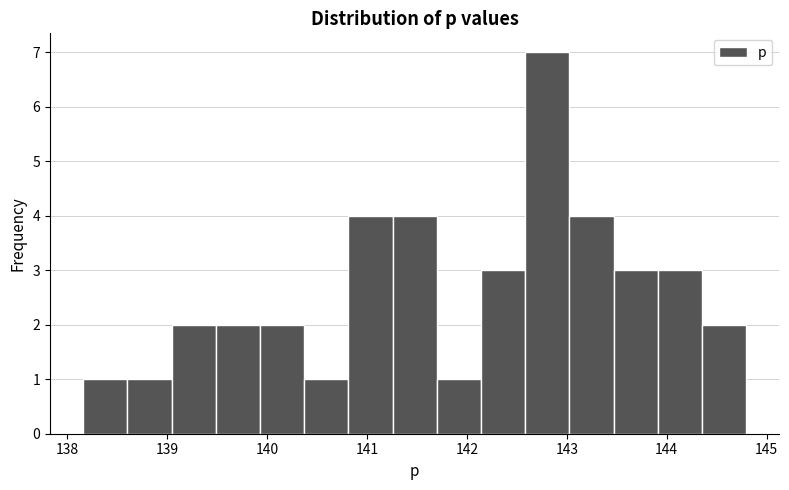

Which range on the x-axis has the tallest bar?

142.6 to 143.0